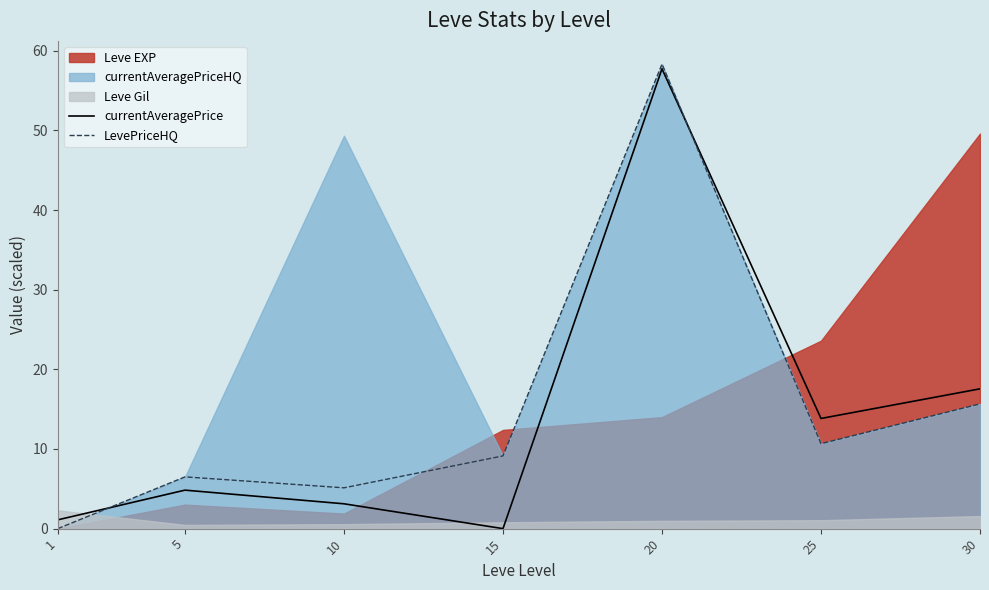

How many lines are shown in the chart?

2